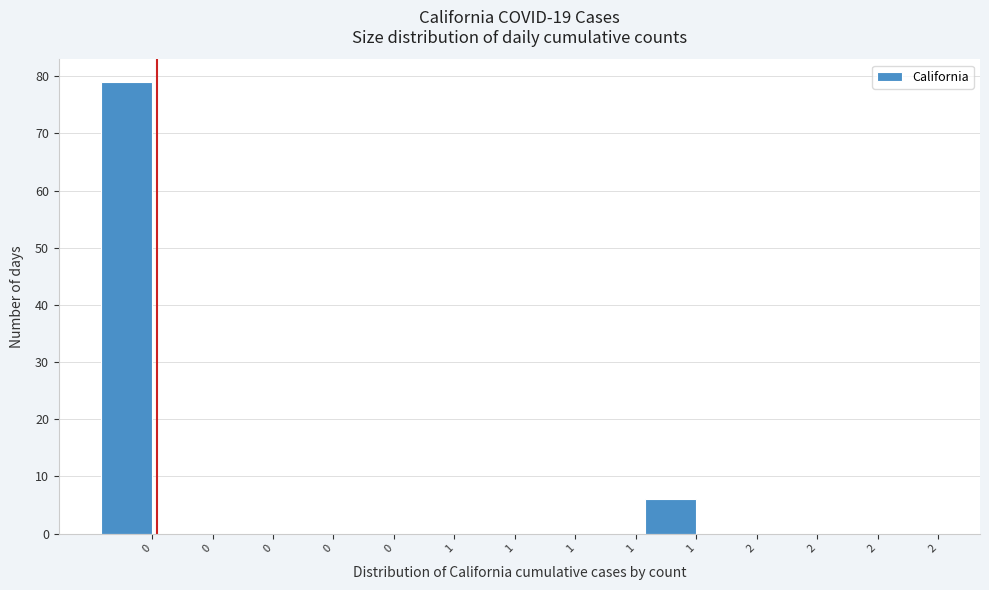

Count the number of data series in this chart.

1